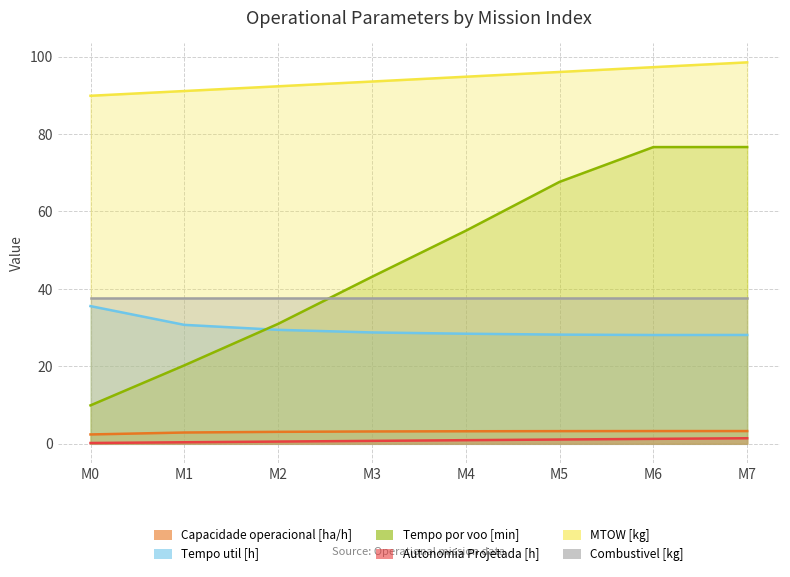

Which series has the largest range (max minus min)?

Tempo por voo [min]